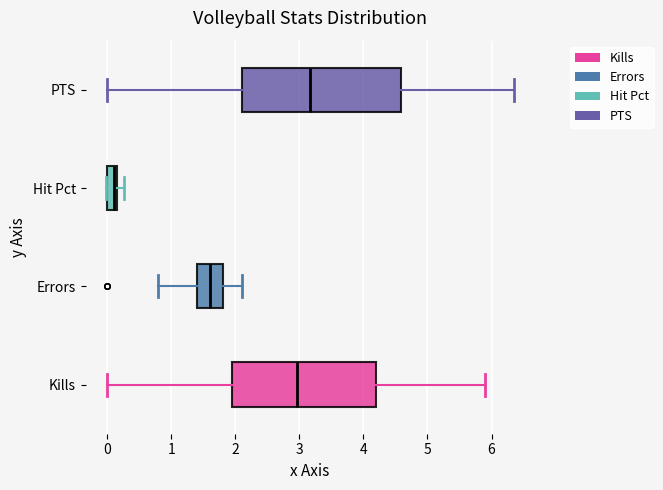

Reading bottom to top, read every box against the x-axis: the position of its median line, the range the box covers, and the ends of its whiskers. The values are not printed on the chart, so give them approximately, as read against the axis.

Kills: median 3.0, box 2.0 to 4.2, whiskers 0.0 to 5.9
Errors: median 1.6, box 1.4 to 1.8, whiskers 0.8 to 2.1
Hit Pct: median 0.1, box 0.0 to 0.2, whiskers 0.0 to 0.3
PTS: median 3.2, box 2.1 to 4.6, whiskers 0.0 to 6.4